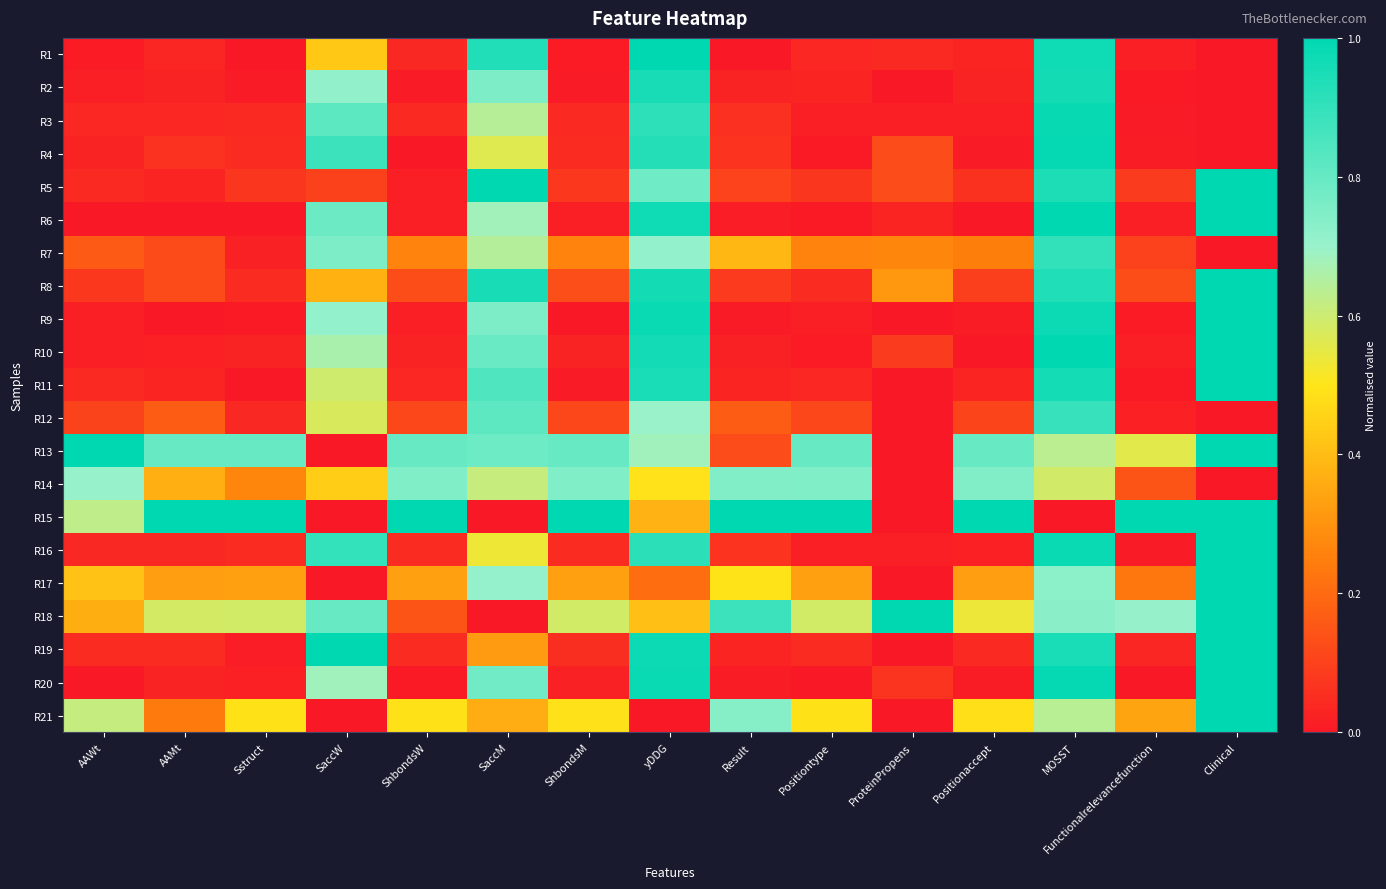

Reading right to left, transcribe all the data shown in this chart.

R1: Clinical=0.0	Functionalrelevancefunction=0.0	MOSST=1.0	Positionaccept=0.0	ProteinPropens=0.0	Positiontype=0.0	Result=0.0	yDDG=1.0	ShbondsM=0.0	SaccM=0.9	ShbondsW=0.0	SaccW=0.4	Sstruct=0.0	AAMt=0.0	AAWt=0.0
R2: Clinical=0.0	Functionalrelevancefunction=0.0	MOSST=1.0	Positionaccept=0.0	ProteinPropens=0.0	Positiontype=0.0	Result=0.0	yDDG=1.0	ShbondsM=0.0	SaccM=0.8	ShbondsW=0.0	SaccW=0.7	Sstruct=0.0	AAMt=0.0	AAWt=0.0
R3: Clinical=0.0	Functionalrelevancefunction=0.0	MOSST=1.0	Positionaccept=0.0	ProteinPropens=0.0	Positiontype=0.0	Result=0.1	yDDG=0.9	ShbondsM=0.0	SaccM=0.6	ShbondsW=0.0	SaccW=0.8	Sstruct=0.0	AAMt=0.0	AAWt=0.0
R4: Clinical=0.0	Functionalrelevancefunction=0.0	MOSST=1.0	Positionaccept=0.0	ProteinPropens=0.1	Positiontype=0.0	Result=0.1	yDDG=0.9	ShbondsM=0.0	SaccM=0.6	ShbondsW=0.0	SaccW=0.9	Sstruct=0.0	AAMt=0.1	AAWt=0.0
R5: Clinical=1.0	Functionalrelevancefunction=0.1	MOSST=0.9	Positionaccept=0.1	ProteinPropens=0.1	Positiontype=0.1	Result=0.1	yDDG=0.8	ShbondsM=0.1	SaccM=1.0	ShbondsW=0.0	SaccW=0.1	Sstruct=0.1	AAMt=0.0	AAWt=0.0
R6: Clinical=1.0	Functionalrelevancefunction=0.0	MOSST=1.0	Positionaccept=0.0	ProteinPropens=0.0	Positiontype=0.0	Result=0.0	yDDG=1.0	ShbondsM=0.0	SaccM=0.7	ShbondsW=0.0	SaccW=0.8	Sstruct=0.0	AAMt=0.0	AAWt=0.0
R7: Clinical=0.0	Functionalrelevancefunction=0.1	MOSST=0.9	Positionaccept=0.2	ProteinPropens=0.3	Positiontype=0.3	Result=0.4	yDDG=0.7	ShbondsM=0.3	SaccM=0.6	ShbondsW=0.3	SaccW=0.8	Sstruct=0.0	AAMt=0.1	AAWt=0.2
R8: Clinical=1.0	Functionalrelevancefunction=0.1	MOSST=0.9	Positionaccept=0.1	ProteinPropens=0.3	Positiontype=0.0	Result=0.1	yDDG=1.0	ShbondsM=0.1	SaccM=1.0	ShbondsW=0.1	SaccW=0.4	Sstruct=0.0	AAMt=0.1	AAWt=0.1
R9: Clinical=1.0	Functionalrelevancefunction=0.0	MOSST=1.0	Positionaccept=0.0	ProteinPropens=0.0	Positiontype=0.0	Result=0.0	yDDG=1.0	ShbondsM=0.0	SaccM=0.8	ShbondsW=0.0	SaccW=0.7	Sstruct=0.0	AAMt=0.0	AAWt=0.0
R10: Clinical=1.0	Functionalrelevancefunction=0.0	MOSST=1.0	Positionaccept=0.0	ProteinPropens=0.1	Positiontype=0.0	Result=0.0	yDDG=1.0	ShbondsM=0.0	SaccM=0.8	ShbondsW=0.0	SaccW=0.7	Sstruct=0.0	AAMt=0.0	AAWt=0.0
R11: Clinical=1.0	Functionalrelevancefunction=0.0	MOSST=1.0	Positionaccept=0.0	ProteinPropens=0.0	Positiontype=0.0	Result=0.0	yDDG=0.9	ShbondsM=0.0	SaccM=0.8	ShbondsW=0.0	SaccW=0.6	Sstruct=0.0	AAMt=0.0	AAWt=0.0
R12: Clinical=0.0	Functionalrelevancefunction=0.0	MOSST=0.9	Positionaccept=0.1	ProteinPropens=0.0	Positiontype=0.1	Result=0.2	yDDG=0.7	ShbondsM=0.1	SaccM=0.8	ShbondsW=0.1	SaccW=0.6	Sstruct=0.0	AAMt=0.2	AAWt=0.1
R13: Clinical=1.0	Functionalrelevancefunction=0.6	MOSST=0.6	Positionaccept=0.8	ProteinPropens=0.0	Positiontype=0.8	Result=0.1	yDDG=0.7	ShbondsM=0.8	SaccM=0.8	ShbondsW=0.8	SaccW=0.0	Sstruct=0.8	AAMt=0.8	AAWt=1.0
R14: Clinical=0.0	Functionalrelevancefunction=0.1	MOSST=0.6	Positionaccept=0.7	ProteinPropens=0.0	Positiontype=0.7	Result=0.7	yDDG=0.5	ShbondsM=0.7	SaccM=0.6	ShbondsW=0.7	SaccW=0.4	Sstruct=0.3	AAMt=0.4	AAWt=0.7
R15: Clinical=1.0	Functionalrelevancefunction=1.0	MOSST=0.0	Positionaccept=1.0	ProteinPropens=0.0	Positiontype=1.0	Result=1.0	yDDG=0.4	ShbondsM=1.0	SaccM=0.0	ShbondsW=1.0	SaccW=0.0	Sstruct=1.0	AAMt=1.0	AAWt=0.6
R16: Clinical=1.0	Functionalrelevancefunction=0.0	MOSST=1.0	Positionaccept=0.0	ProteinPropens=0.0	Positiontype=0.0	Result=0.1	yDDG=0.9	ShbondsM=0.0	SaccM=0.5	ShbondsW=0.0	SaccW=0.9	Sstruct=0.0	AAMt=0.0	AAWt=0.0
R17: Clinical=1.0	Functionalrelevancefunction=0.2	MOSST=0.7	Positionaccept=0.3	ProteinPropens=0.0	Positiontype=0.3	Result=0.5	yDDG=0.2	ShbondsM=0.3	SaccM=0.7	ShbondsW=0.3	SaccW=0.0	Sstruct=0.3	AAMt=0.3	AAWt=0.4
R18: Clinical=1.0	Functionalrelevancefunction=0.7	MOSST=0.7	Positionaccept=0.5	ProteinPropens=1.0	Positiontype=0.6	Result=0.9	yDDG=0.4	ShbondsM=0.6	SaccM=0.0	ShbondsW=0.1	SaccW=0.8	Sstruct=0.6	AAMt=0.6	AAWt=0.4
R19: Clinical=1.0	Functionalrelevancefunction=0.0	MOSST=0.9	Positionaccept=0.0	ProteinPropens=0.0	Positiontype=0.0	Result=0.0	yDDG=1.0	ShbondsM=0.1	SaccM=0.3	ShbondsW=0.0	SaccW=1.0	Sstruct=0.0	AAMt=0.0	AAWt=0.0
R20: Clinical=1.0	Functionalrelevancefunction=0.0	MOSST=1.0	Positionaccept=0.0	ProteinPropens=0.1	Positiontype=0.0	Result=0.0	yDDG=1.0	ShbondsM=0.0	SaccM=0.8	ShbondsW=0.0	SaccW=0.7	Sstruct=0.0	AAMt=0.0	AAWt=0.0
R21: Clinical=1.0	Functionalrelevancefunction=0.3	MOSST=0.6	Positionaccept=0.5	ProteinPropens=0.0	Positiontype=0.5	Result=0.7	yDDG=0.0	ShbondsM=0.5	SaccM=0.4	ShbondsW=0.5	SaccW=0.0	Sstruct=0.5	AAMt=0.2	AAWt=0.6